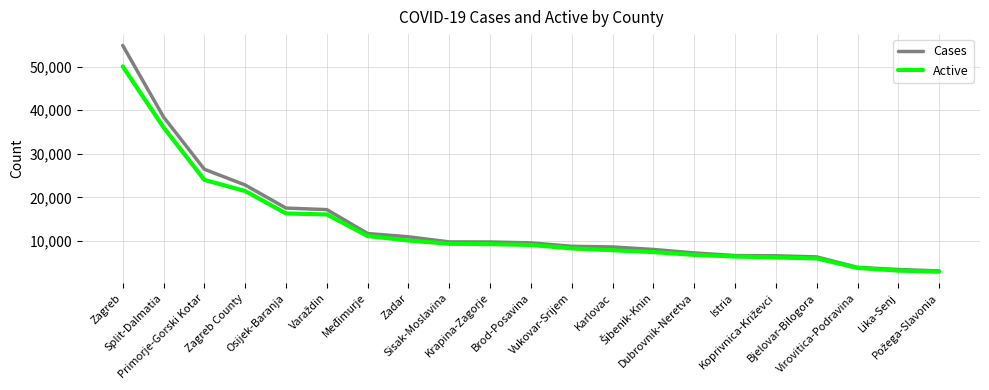

What is the highest value of the Cases series?

54838